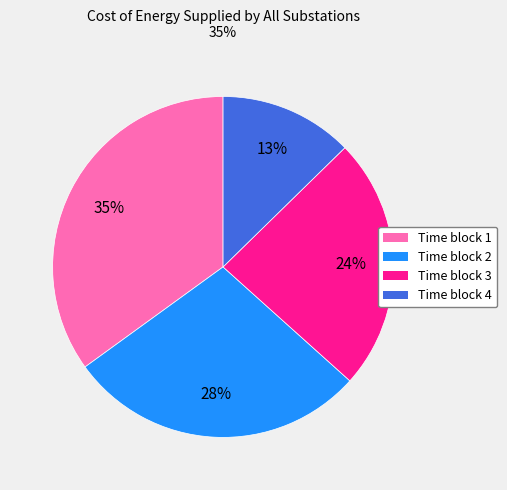

How many slices are in this pie chart?

4